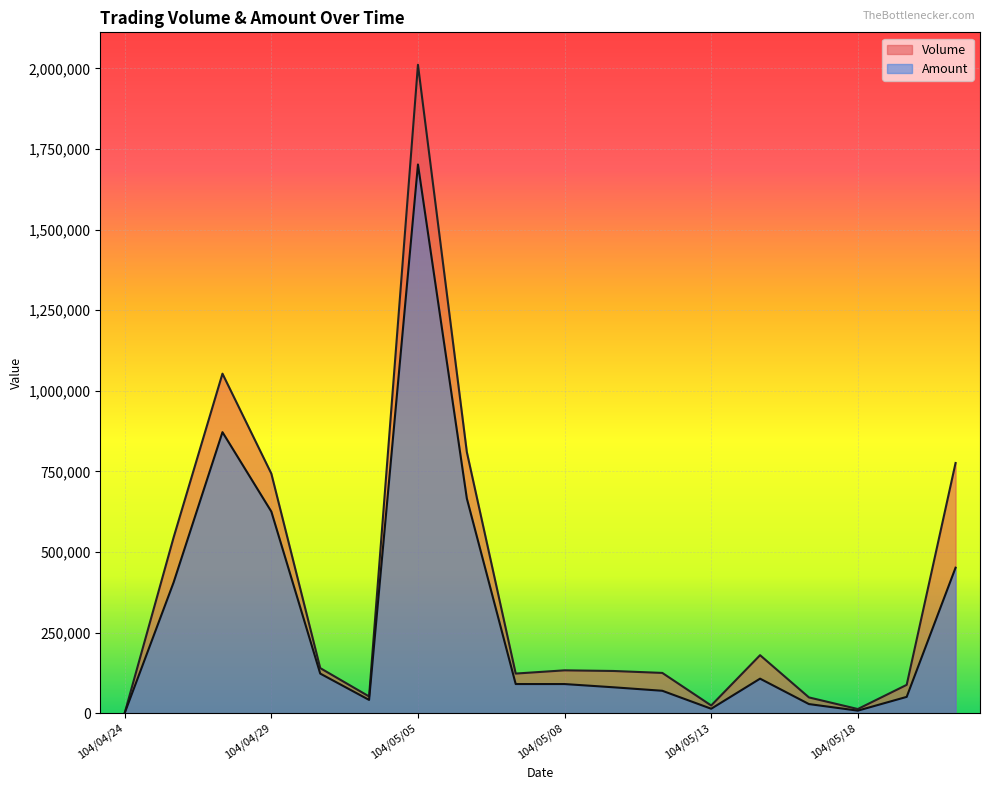

At which label does Volume first exceed 133000?

104/04/27